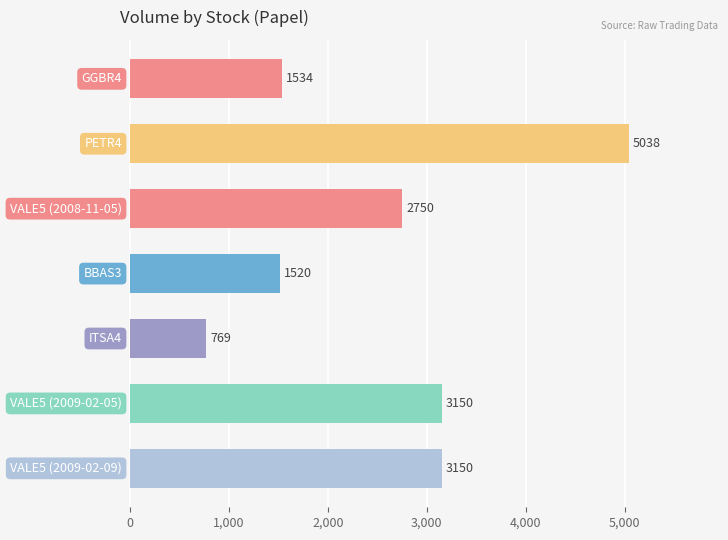

Reading top to bottom, extract all data points from this chart.

1534	5038	2750	1520	769	3150	3150